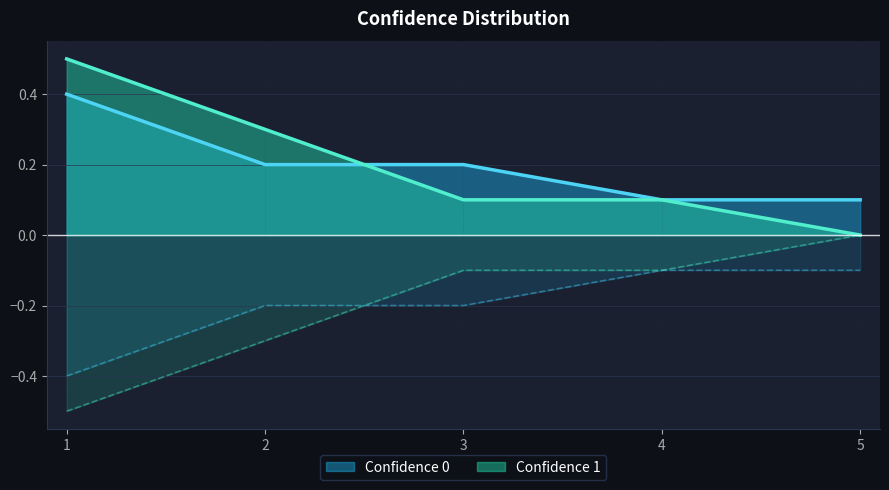

The Confidence 1 series shows 0.1 at 4. True or false?

True